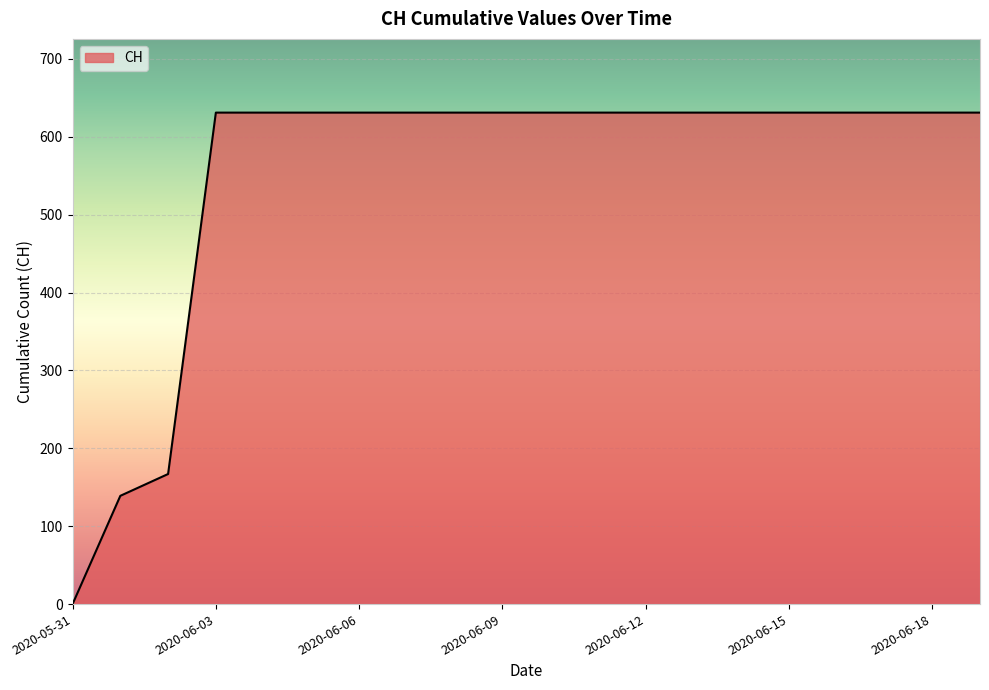

What is the difference between the maximum and minimum values?

631